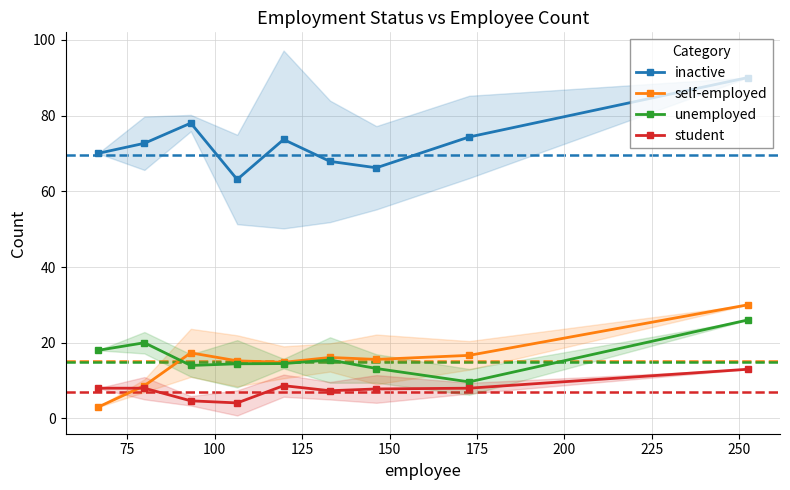

True or false: self-employed and unemployed cross at least once.

True